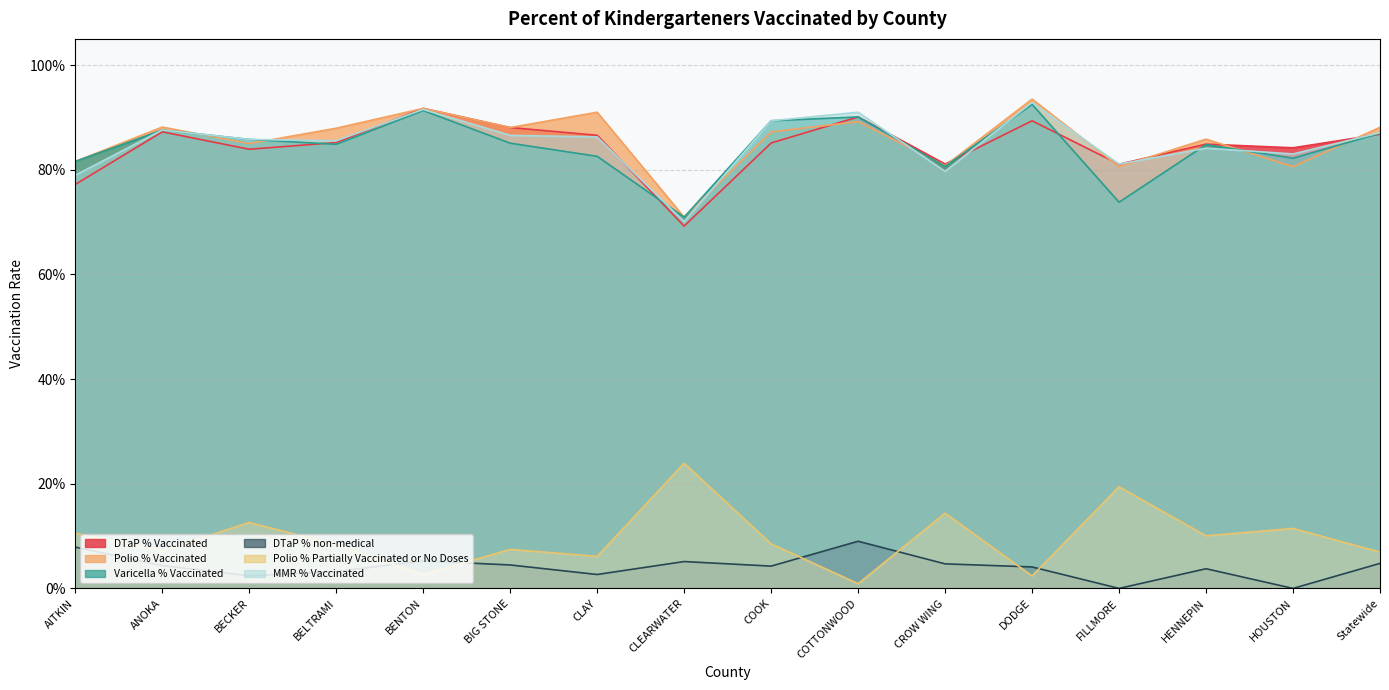

Which series has the largest total across all categories?

Polio % Vaccinated